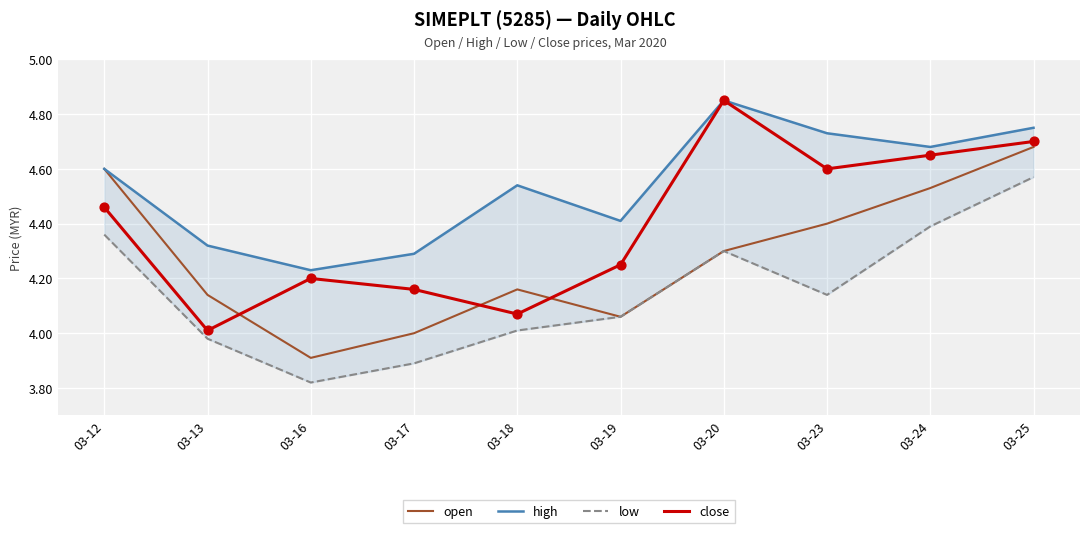

What are all the series names shown in the legend?

open, high, low, close